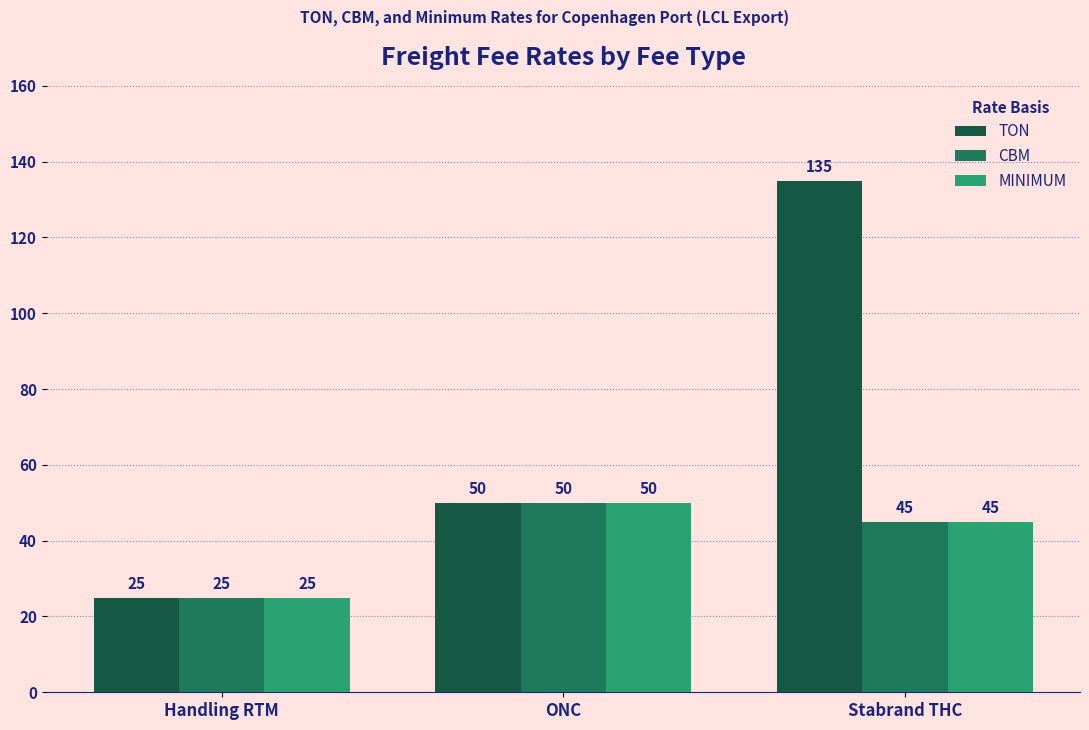

At how many categories does at least one series exceed 60?

1